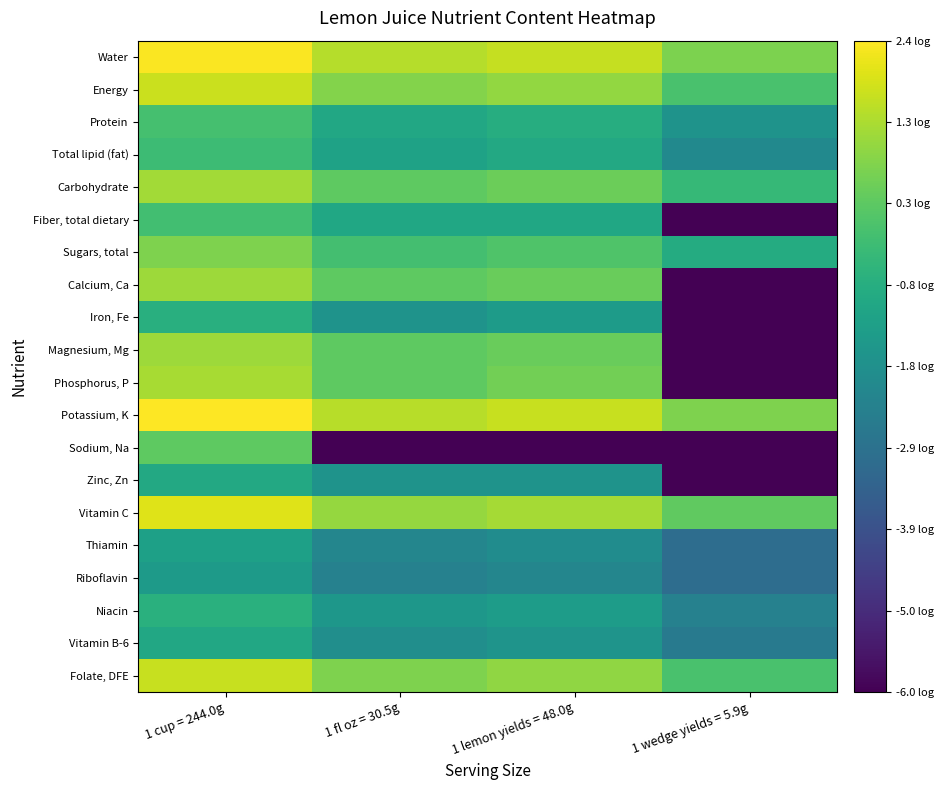

Which series has the largest total across all categories?

Potassium, K